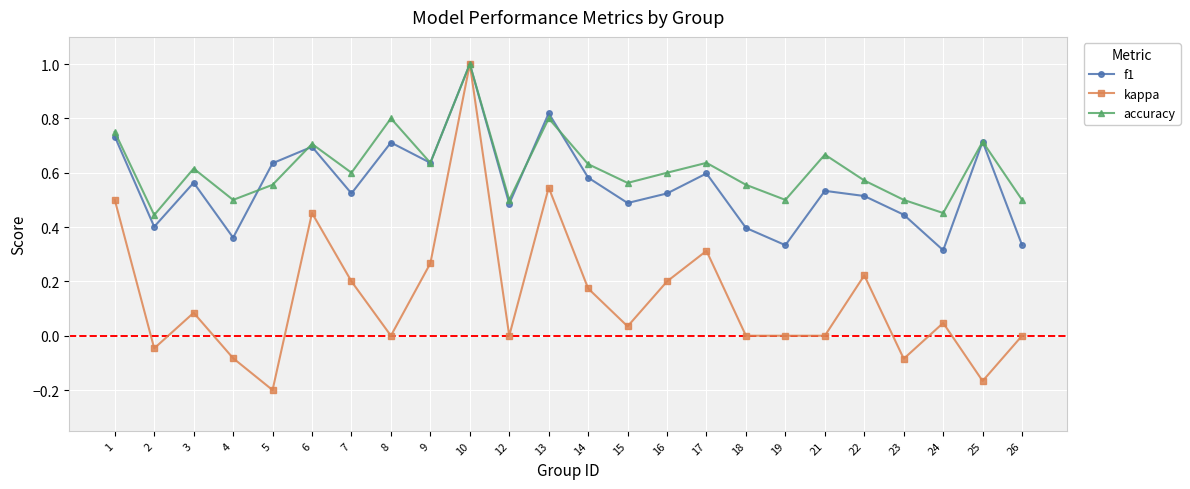

What is the sum of all f1 values?

13.3